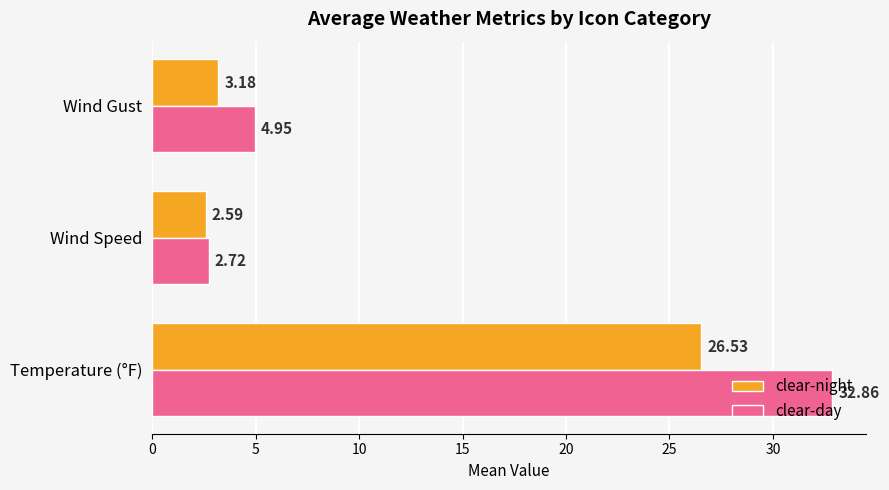

What is the difference between the second highest and minimum values in the clear-day series?

2.2